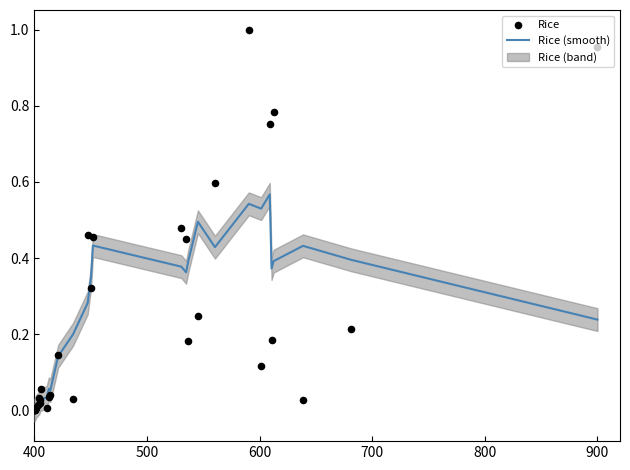

Is the value of Rice (smooth) at 19 greater than the value of Rice at 1000?

Yes